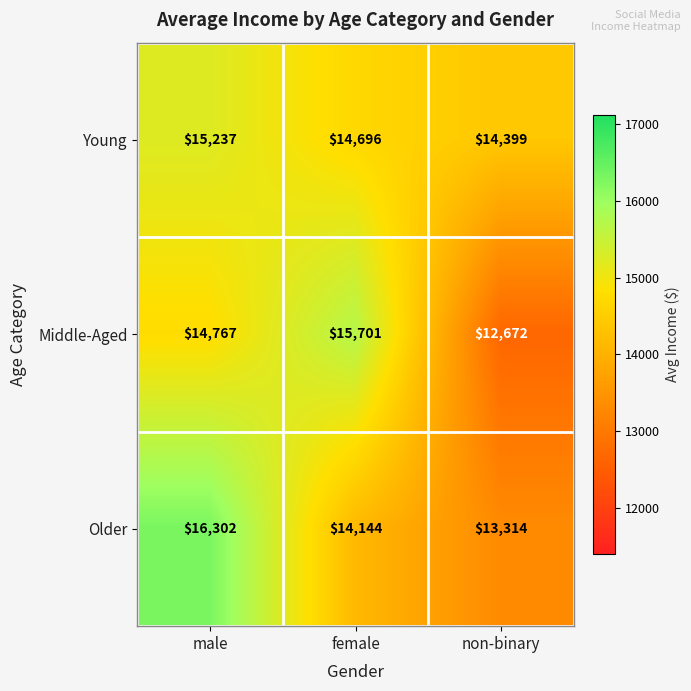

Count the number of data series in this chart.

3